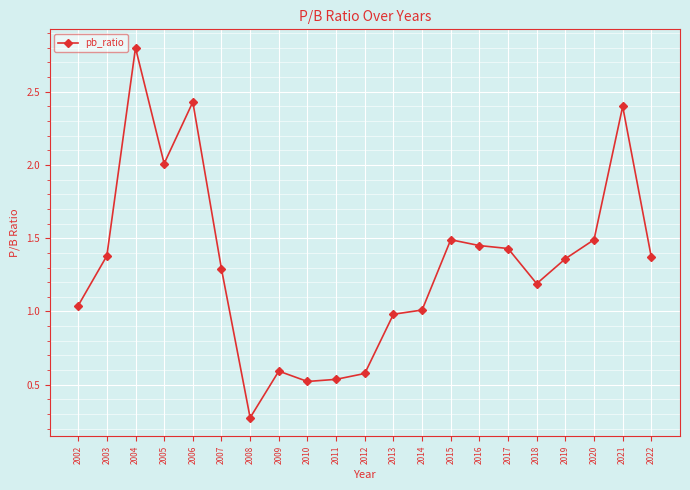

What is the difference between the second highest and second lowest values?

1.9